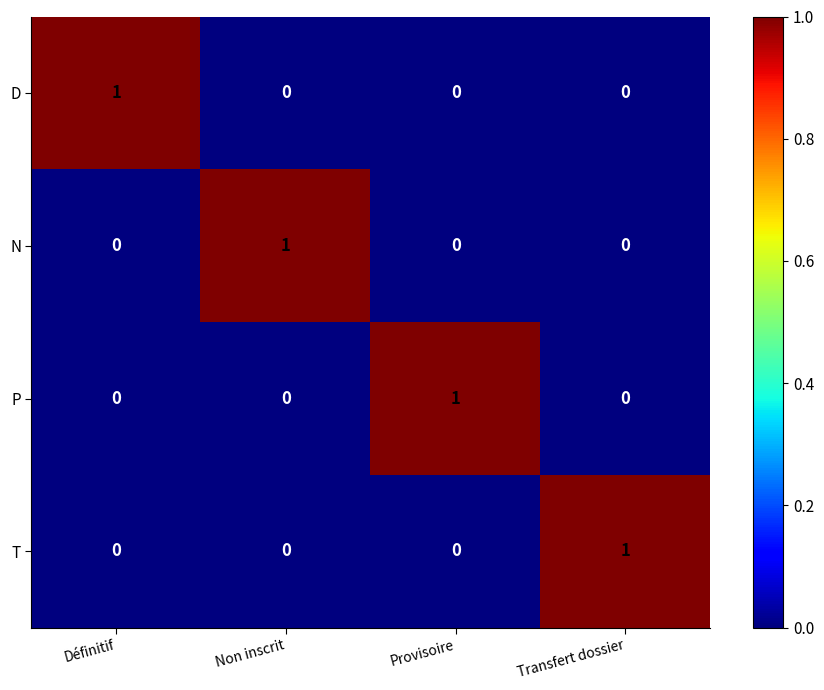

What is the spread (max minus min) of values at Transfert dossier?

1